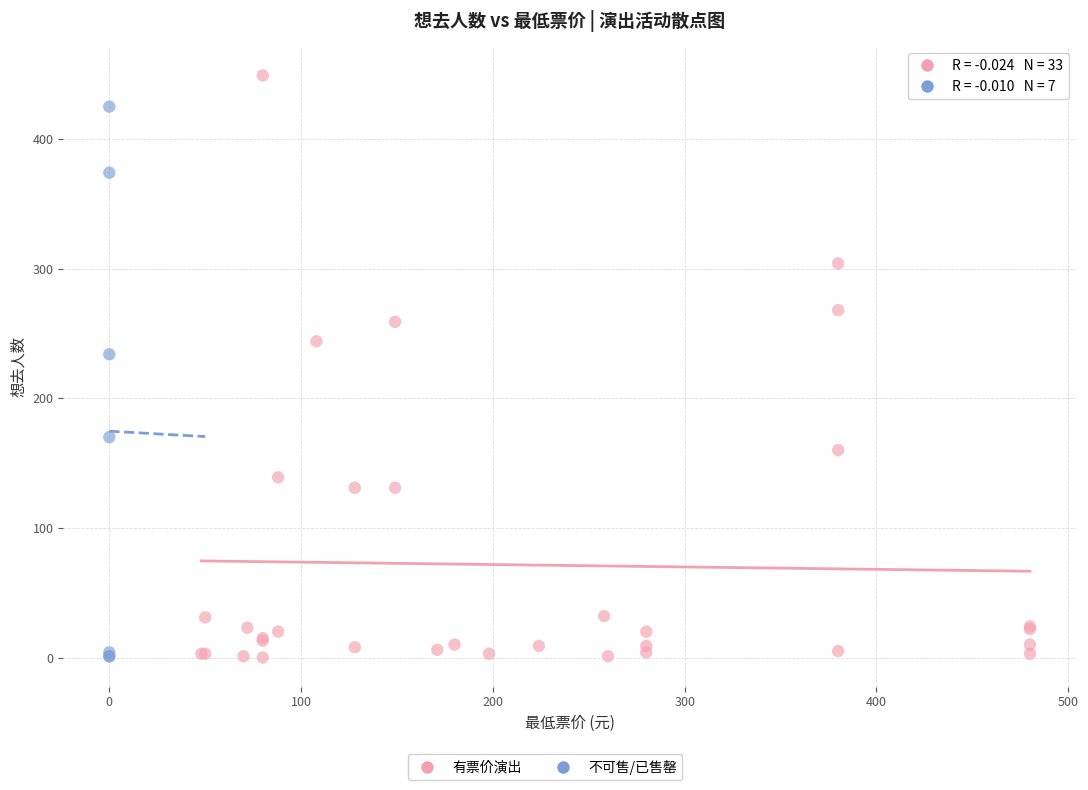

Which series contains the highest Y value?

有票价演出